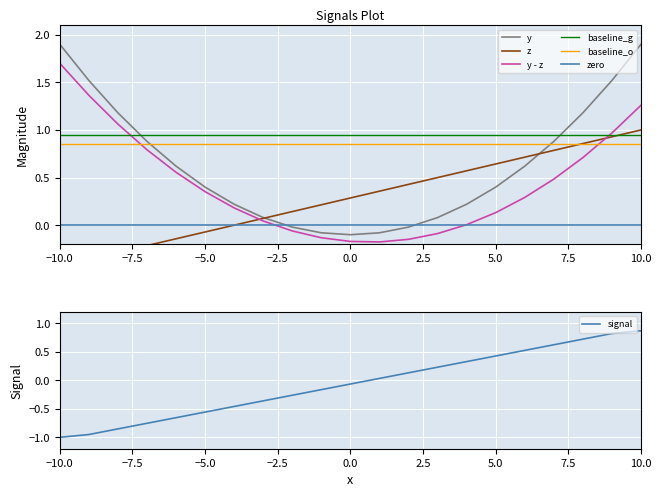

Between which two adjacent categories do y and z first intersect?

-3 and -2